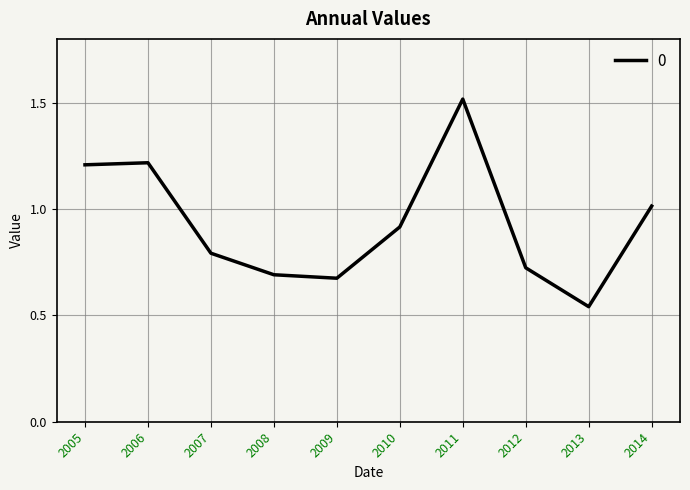

At which category does the chart reach its peak across all series?

2011